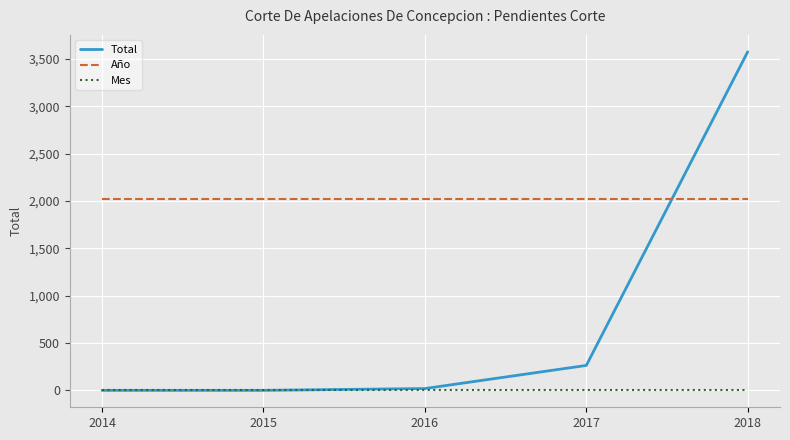

How many intersections are there between Mes and Total?

1